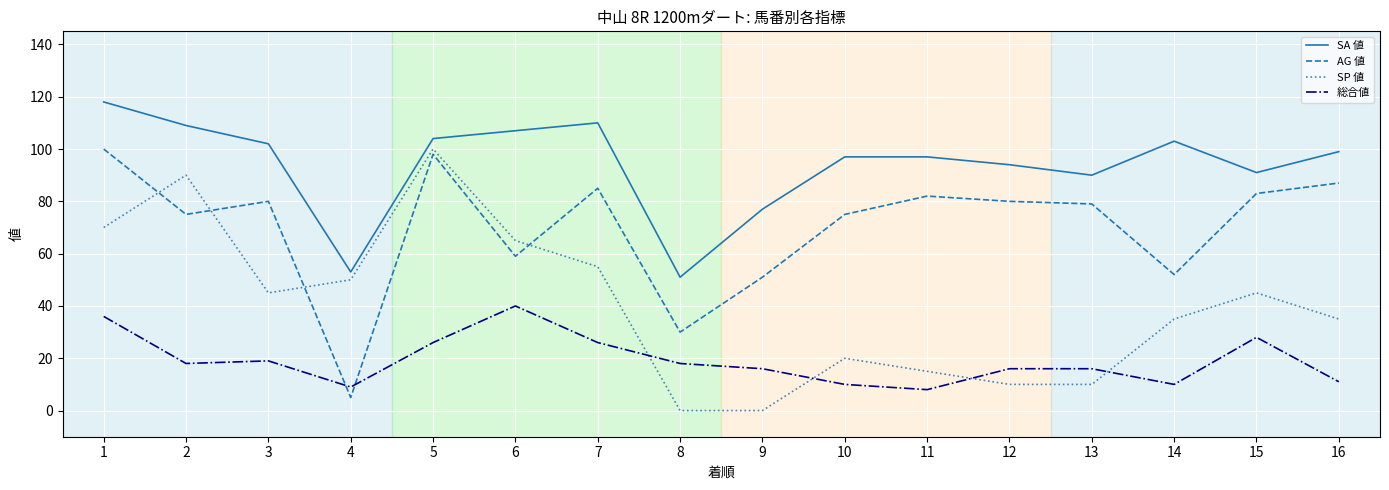

Reading right to left, what are all the values shown in this chart?

SA 値: 99	91	103	90	94	97	97	77	51	110	107	104	53	102	109	118
AG 値: 87	83	52	79	80	82	75	51	30	85	59	98	5	80	75	100
SP 値: 35	45	35	10	10	15	20	0	0	55	65	100	50	45	90	70
総合値: 11	28	10	16	16	8	10	16	18	26	40	26	9	19	18	36